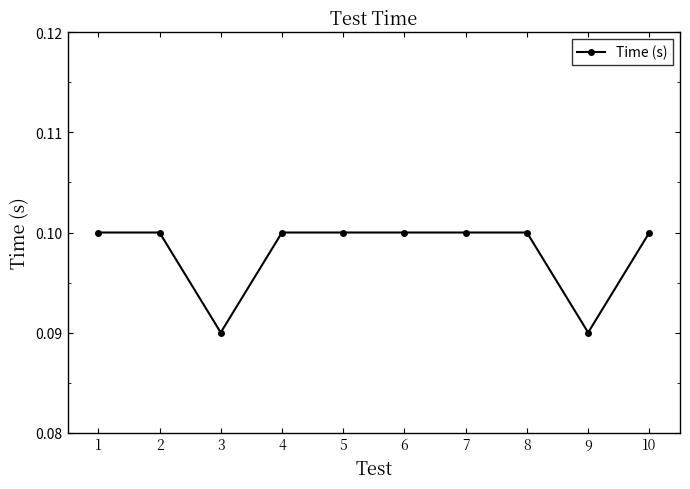

Between 6 and 3, which is larger?

6